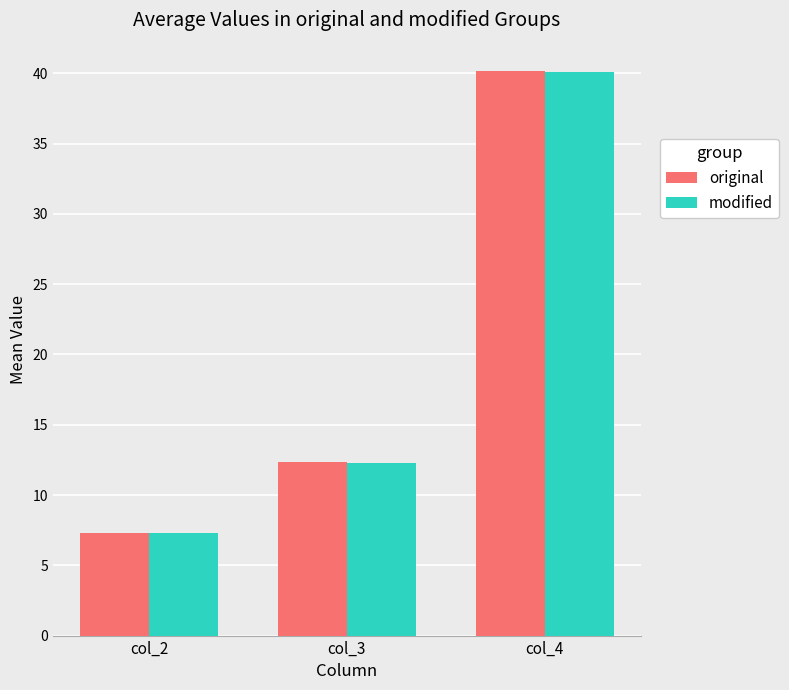

The value of original at col_3 is 2.7. True or false?

False